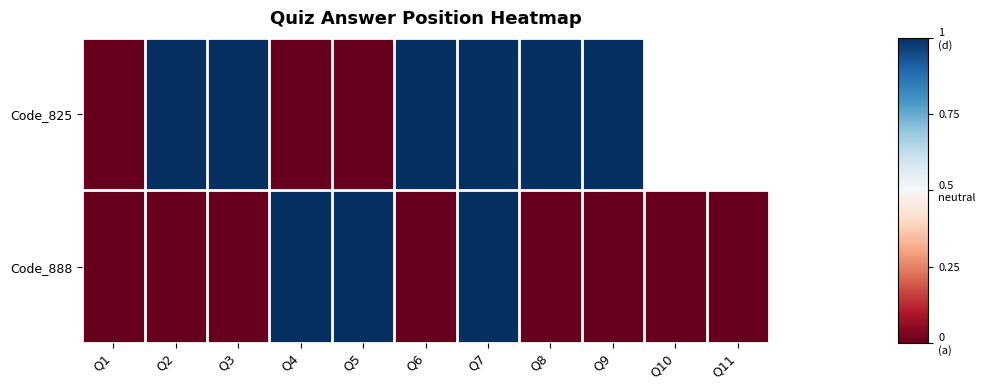

Rank the series by their maximum value, from highest to lowest.

Code_825, Code_888